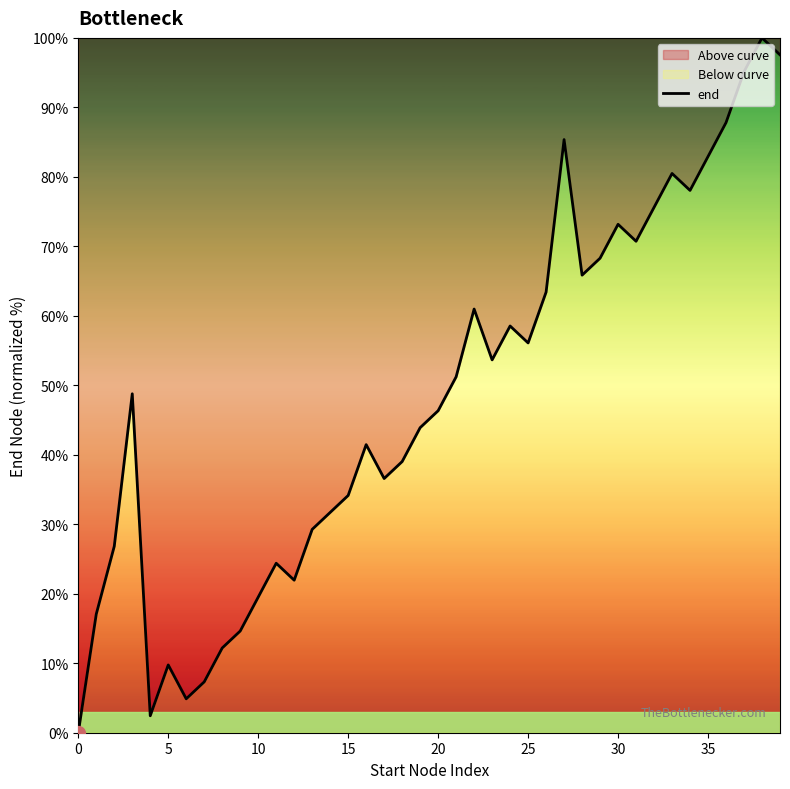

Which label corresponds to the largest value in the chart?

38